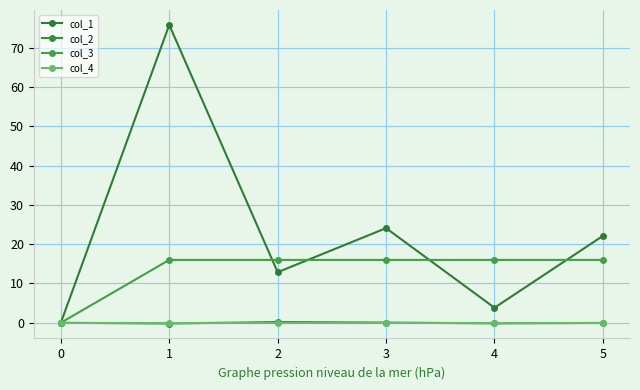

Read the col_2 value at 4.

-0.2